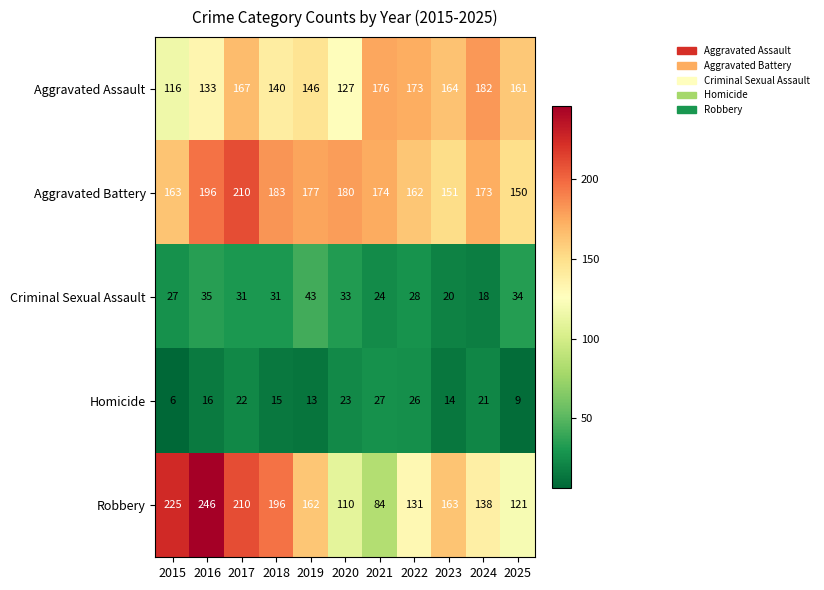

List the series in order of their peak value, lowest first.

Homicide, Criminal Sexual Assault, Aggravated Assault, Aggravated Battery, Robbery